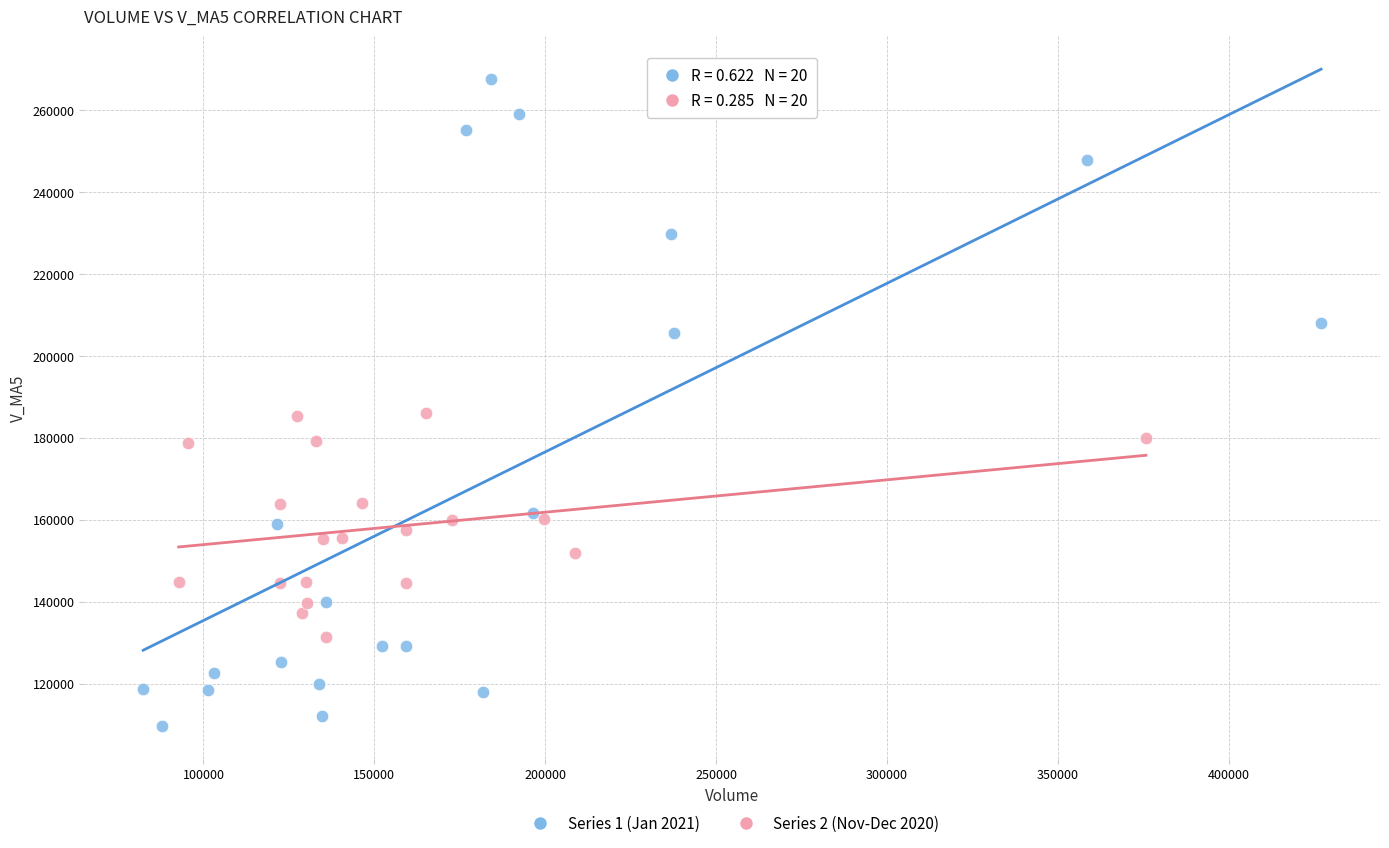

Which series reaches the minimum Y coordinate?

Series 1 (Jan 2021)